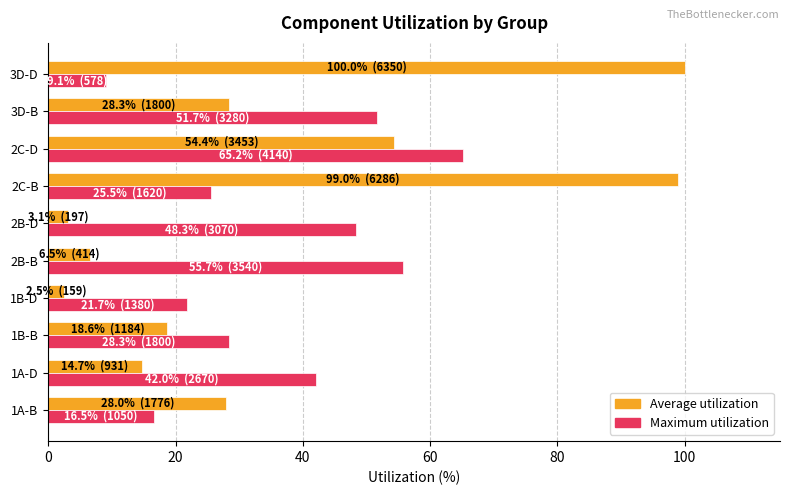

At which category is the sum across all series the highest?

2C-B